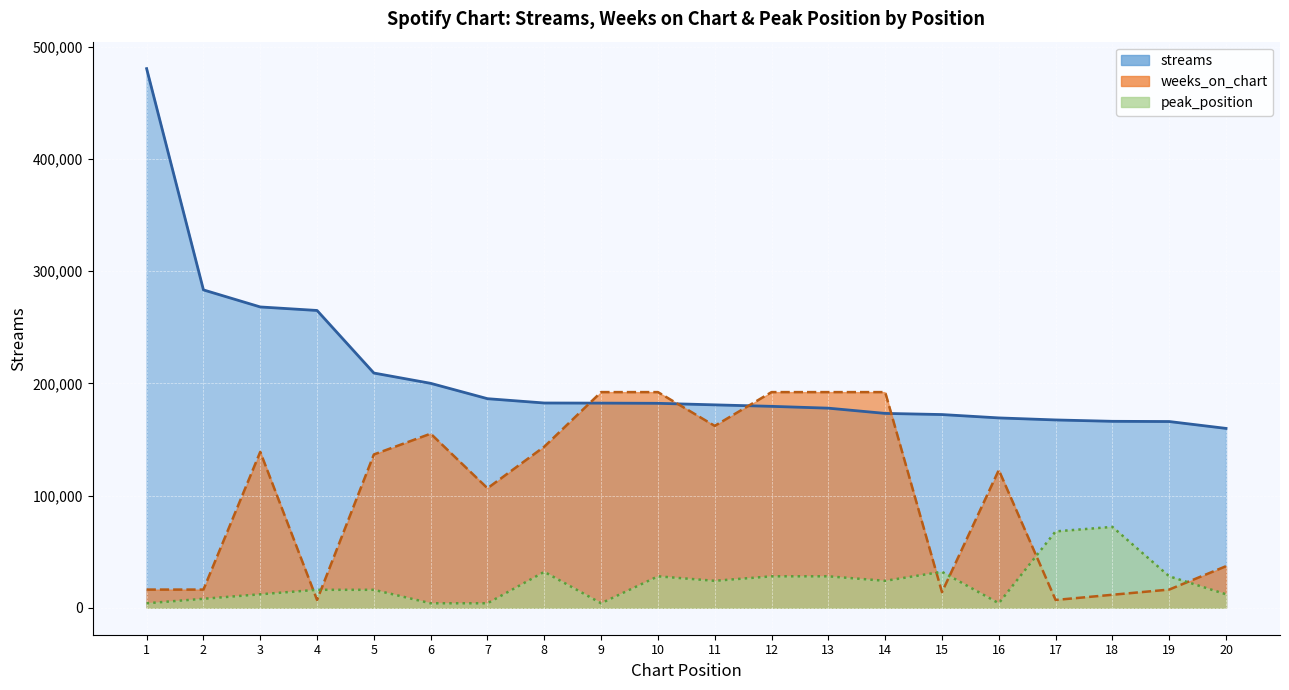

List the series in order of their overall mean, highest first.

streams, weeks_on_chart, peak_position